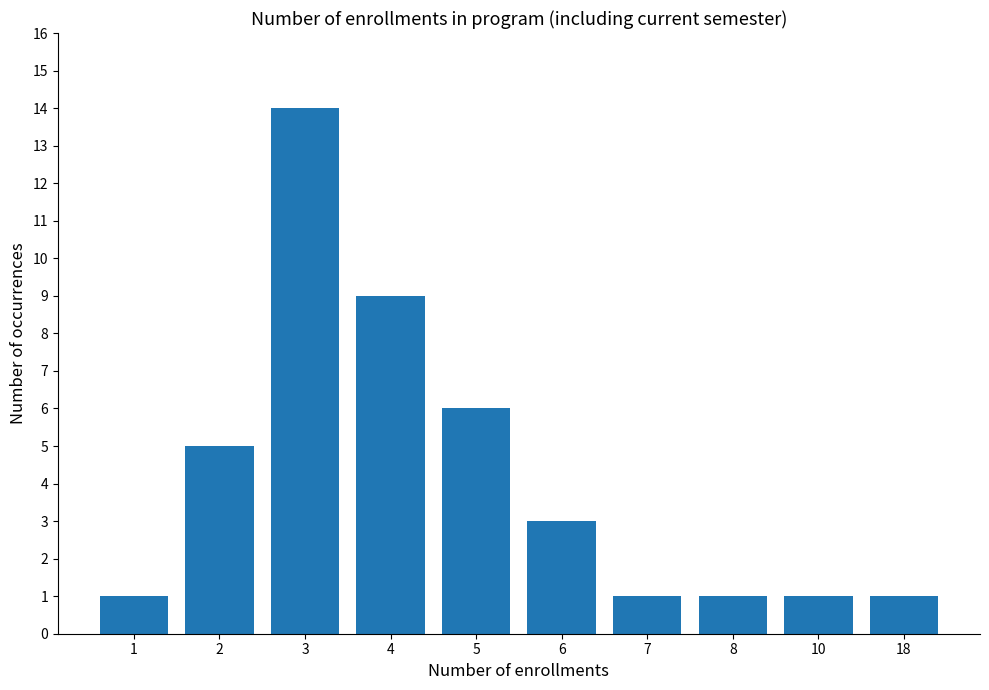

What is the greatest value displayed?

14